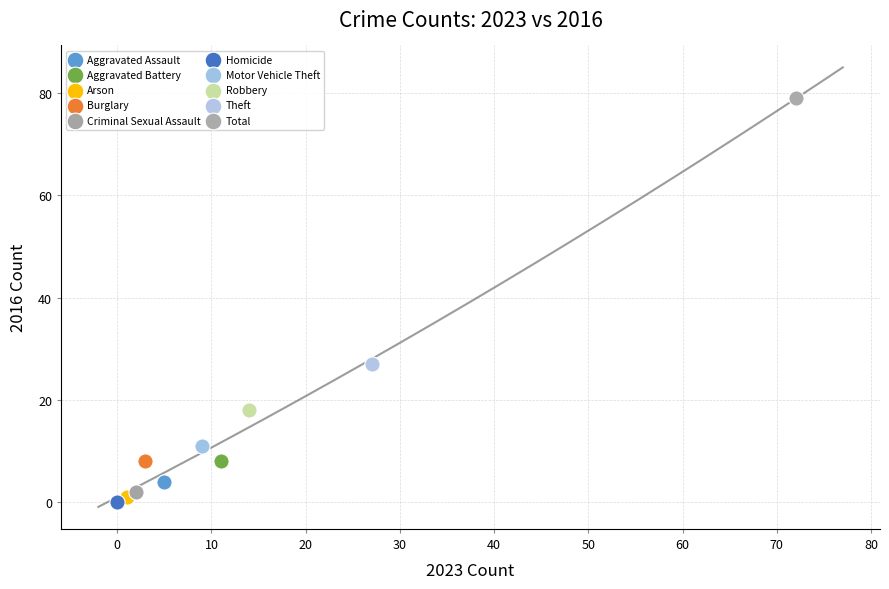

What are all the series names shown in the legend?

Aggravated Assault, Aggravated Battery, Arson, Burglary, Criminal Sexual Assault, Homicide, Motor Vehicle Theft, Robbery, Theft, Total